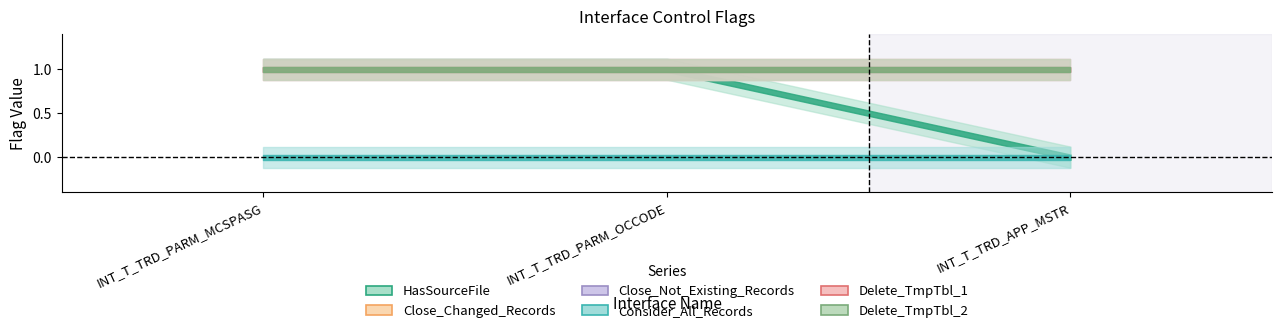

The Close_Not_Existing_Records series shows 1 at INT_T_TRD_APP_MSTR. True or false?

False